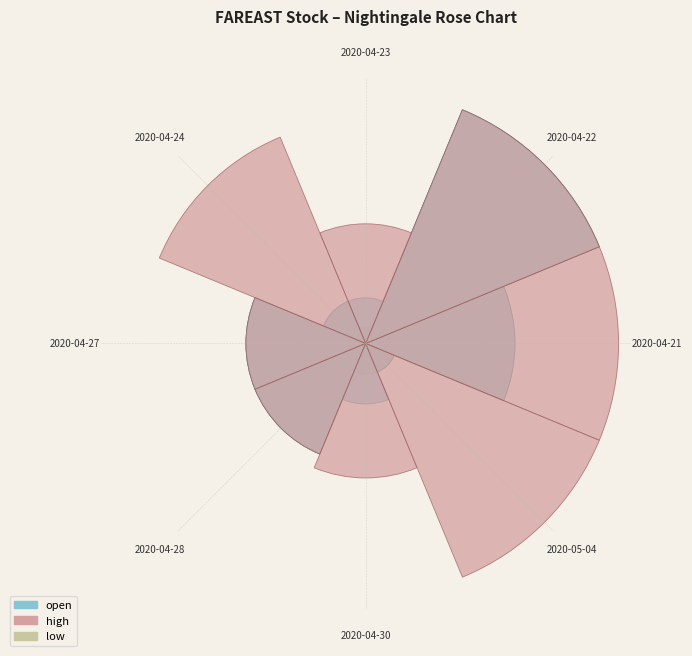

Is 2020-04-22 the majority of the pie?

No